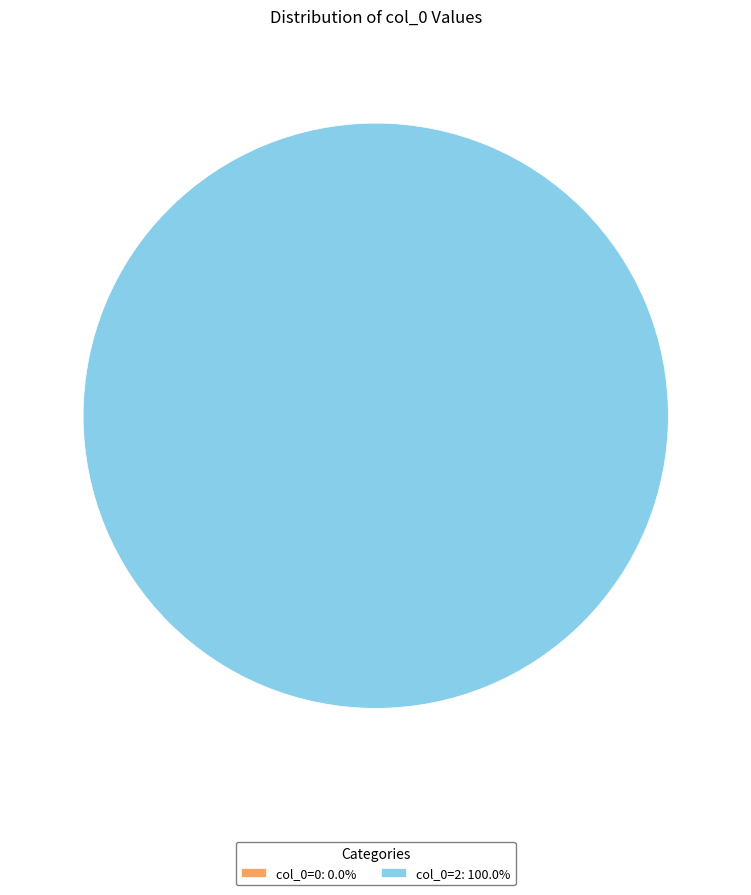

To the nearest percent, what is the difference between the col_0=0 and col_0=2 slice percentages?

100%